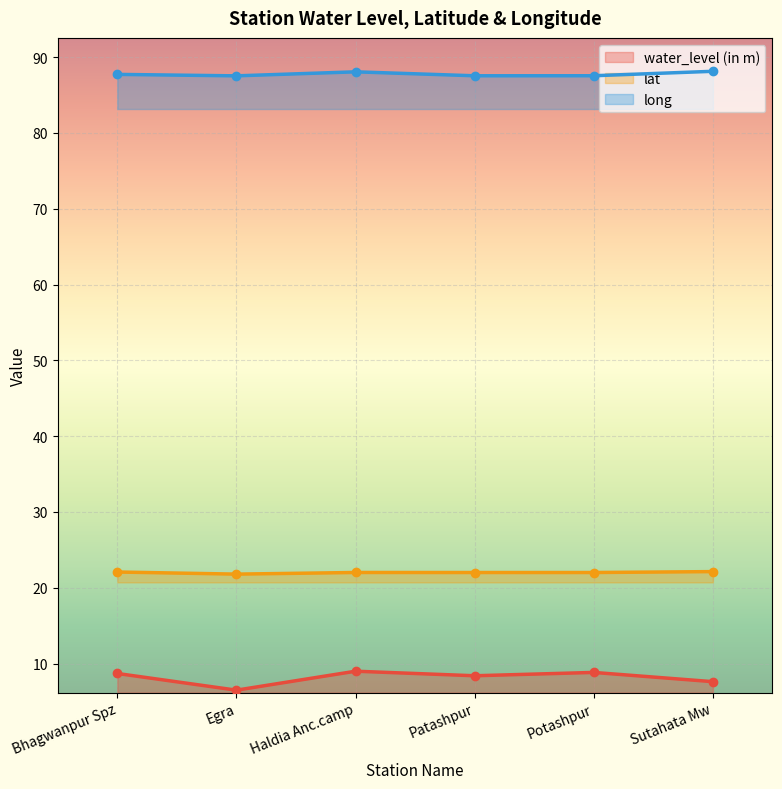

The value of lat at Haldia Anc.camp is 11.7. True or false?

False